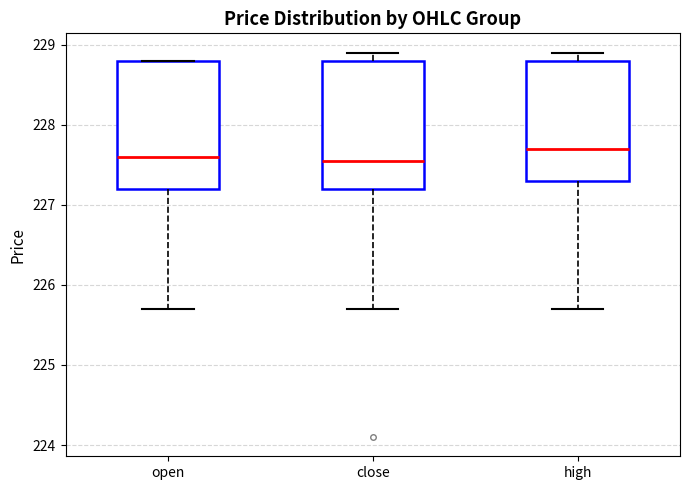

Where is the upper edge of the box for high on the y-axis? The values are not printed on the chart, so give them approximately, as read against the axis.

228.8